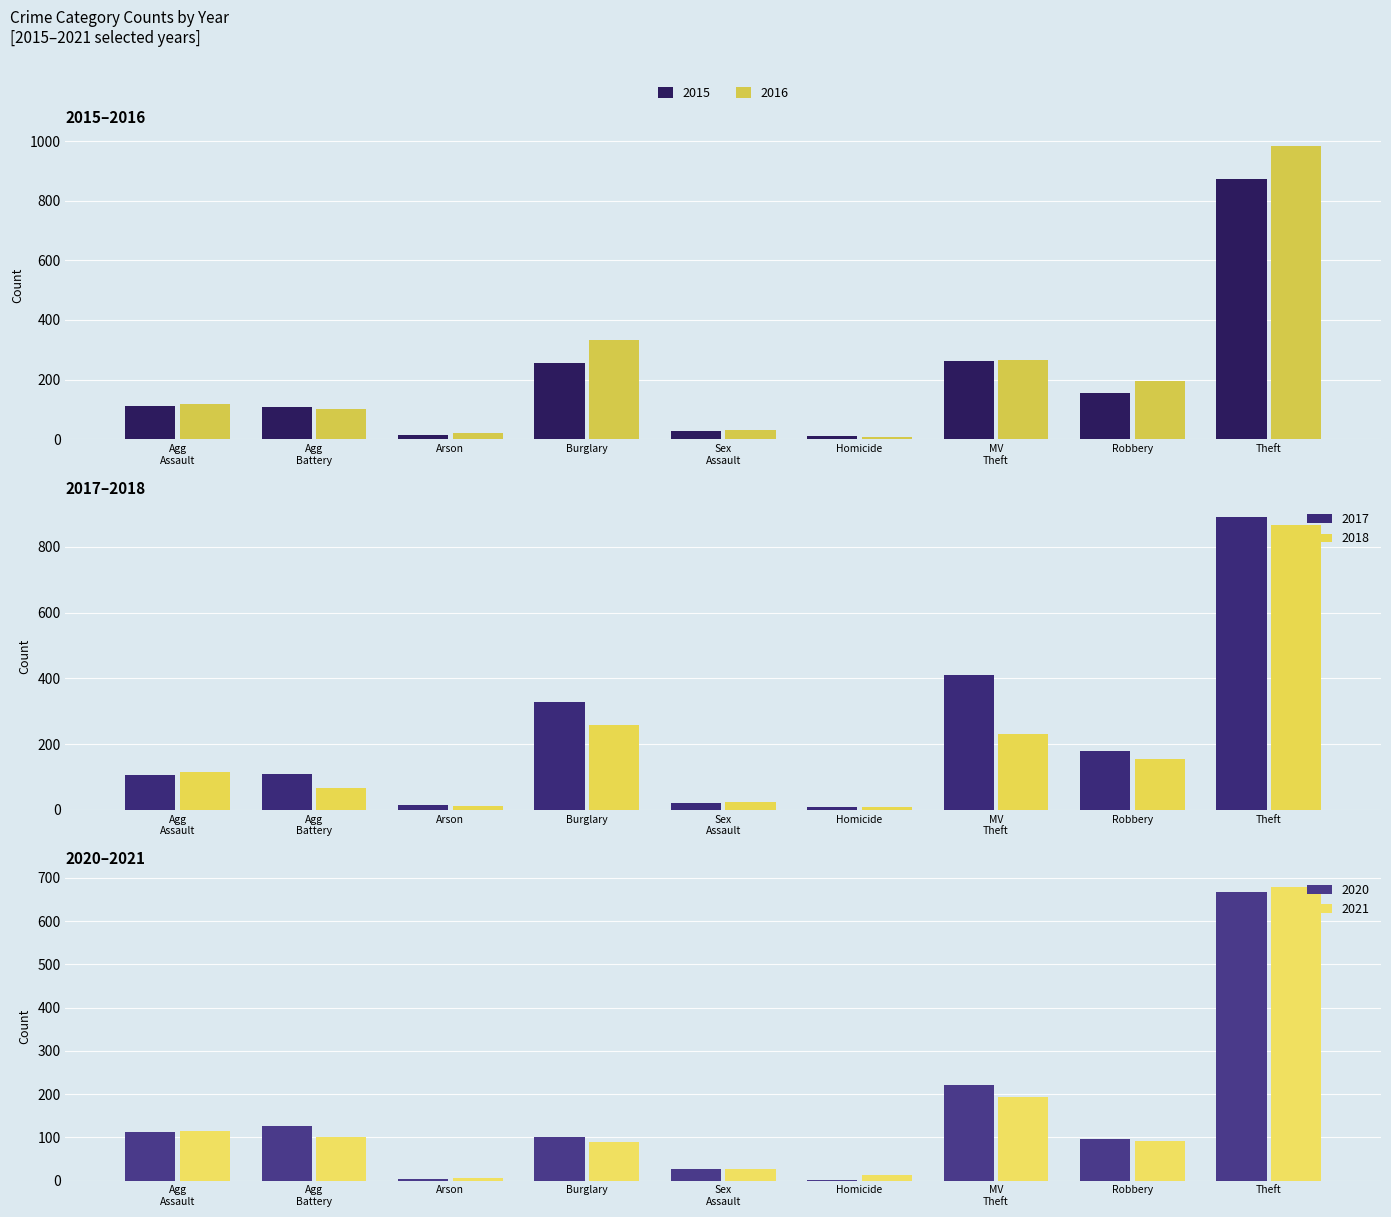

What is the sum of all 2016 values?

2053